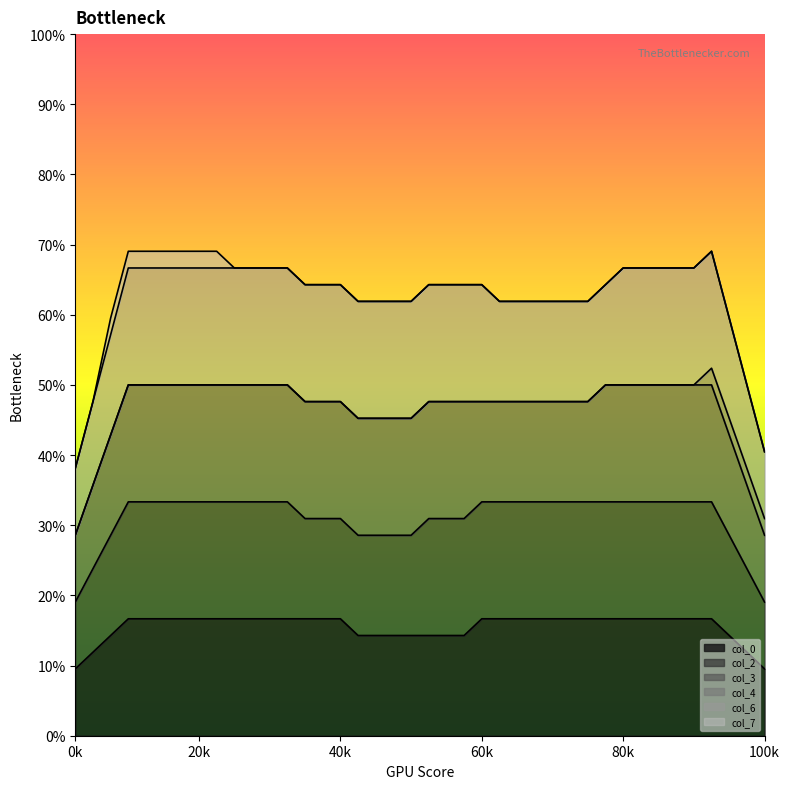

Does the chart display data point markers on the line(s)?

No